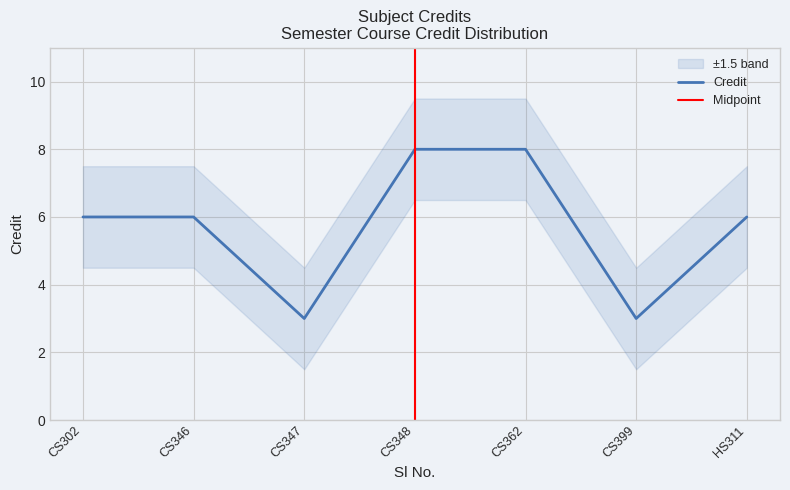

What is the minimum value for Credit?

3